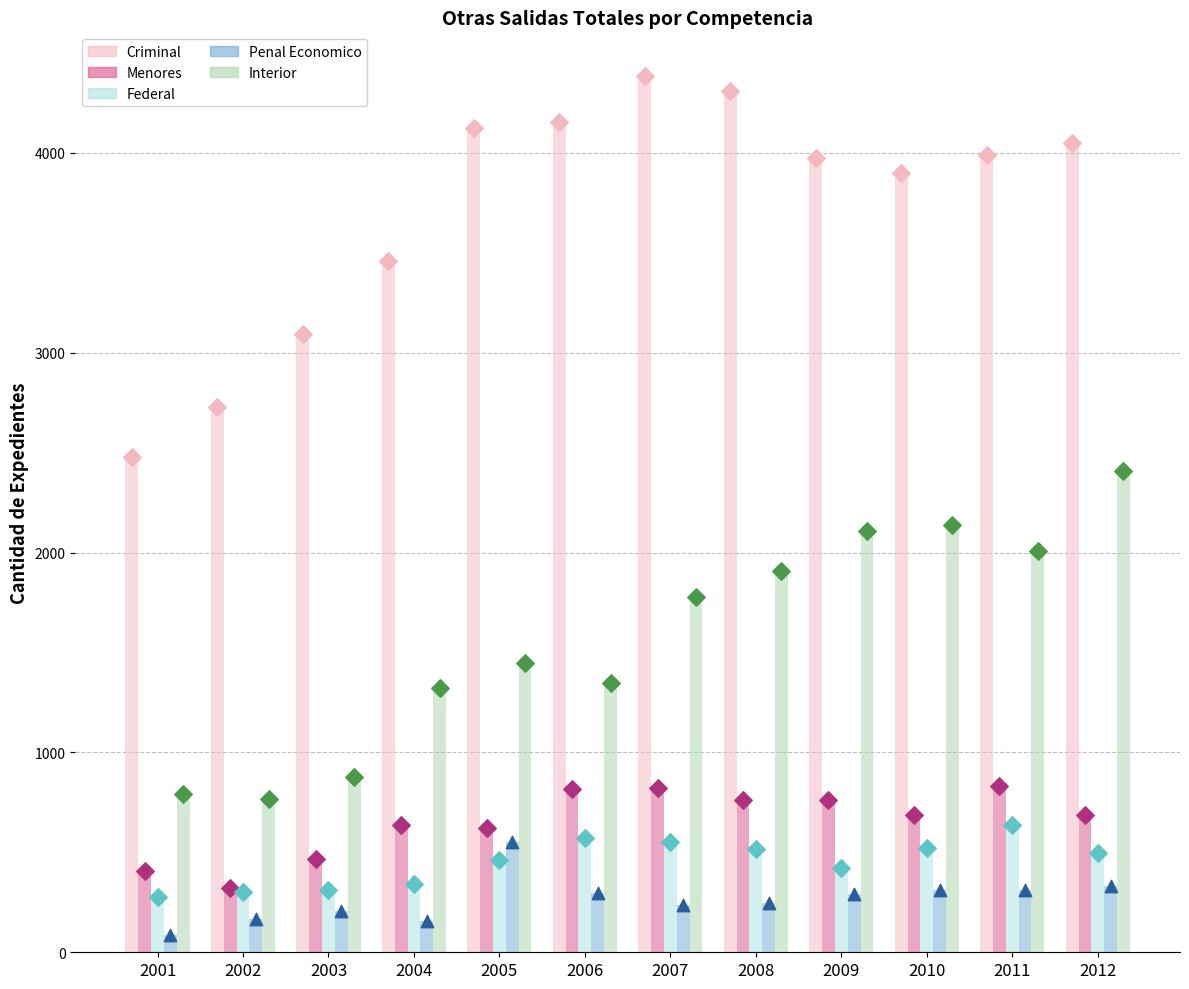

Which series reaches the maximum Y coordinate?

Criminal